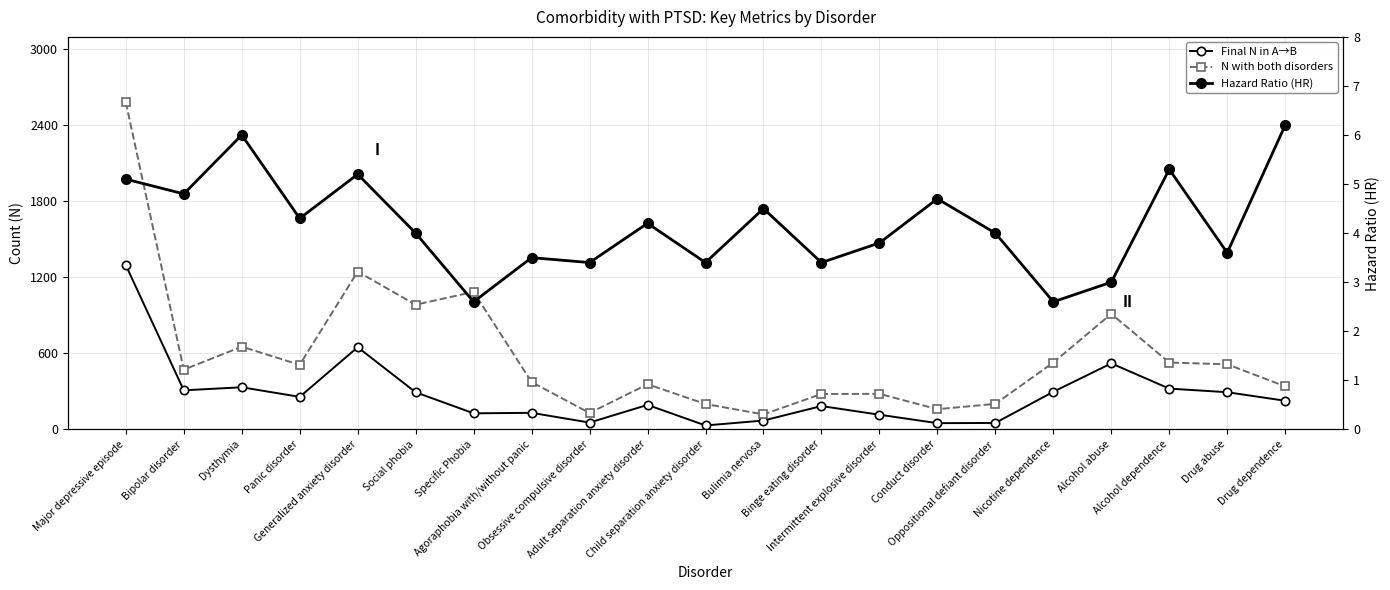

Where is Hazard Ratio (HR) nearest to the value 4?

Social phobia